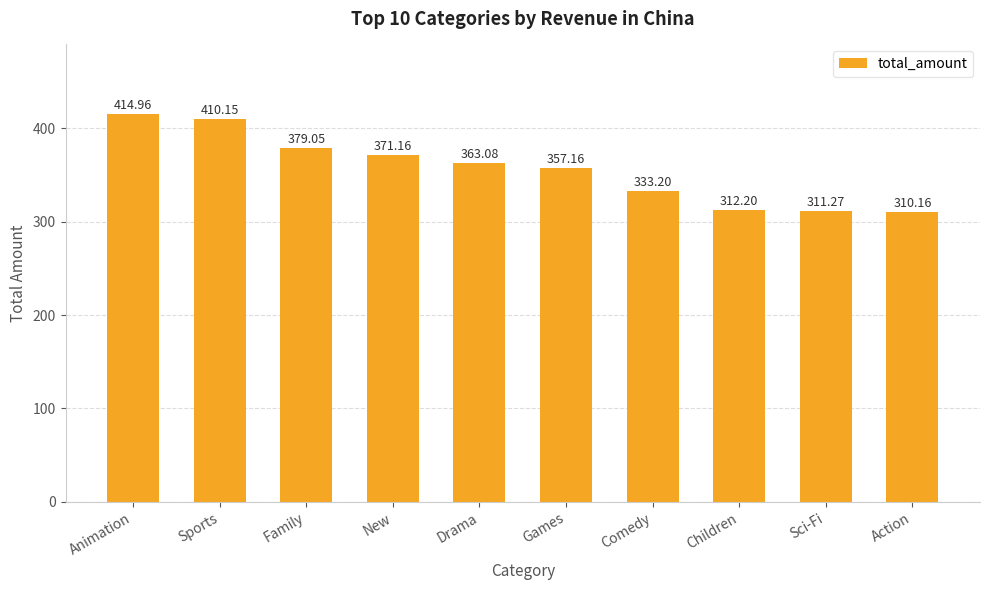

What is the ratio of the value at Animation to the value at Comedy?

1.2